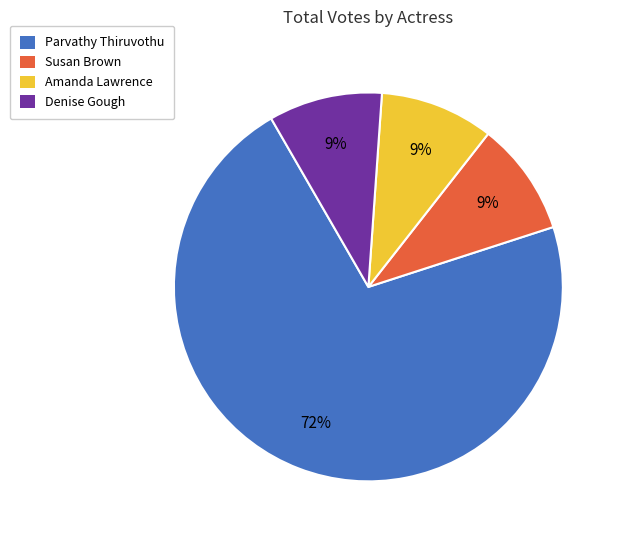

To the nearest percent, what is the average slice percentage?

25%